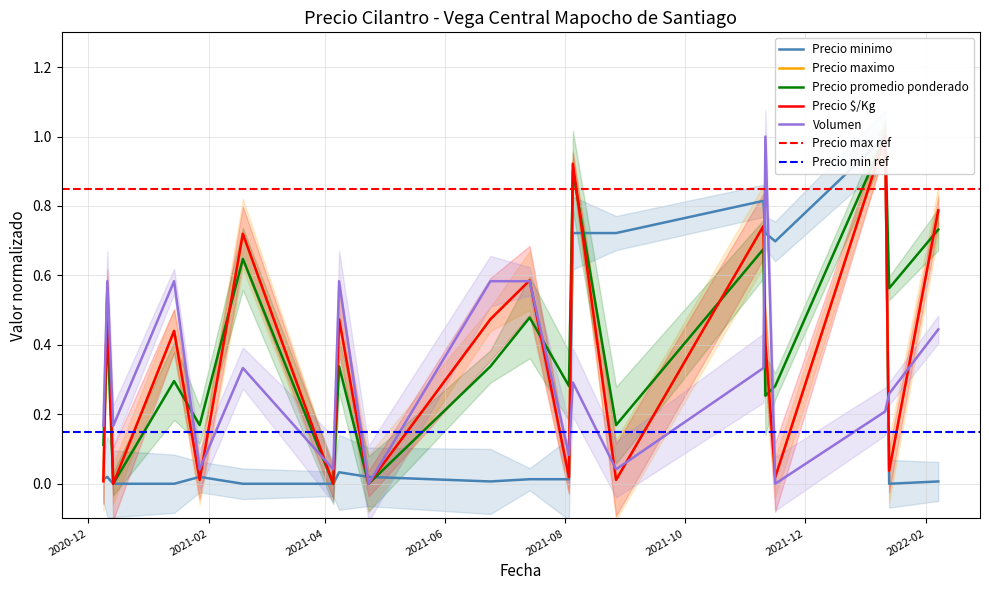

True or false: Precio maximo has a value of 0.0 at 2021-01-27.

True